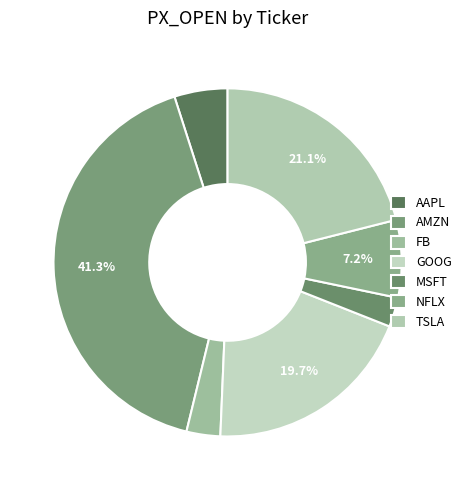

Does AAPL represent more than half of the total?

No